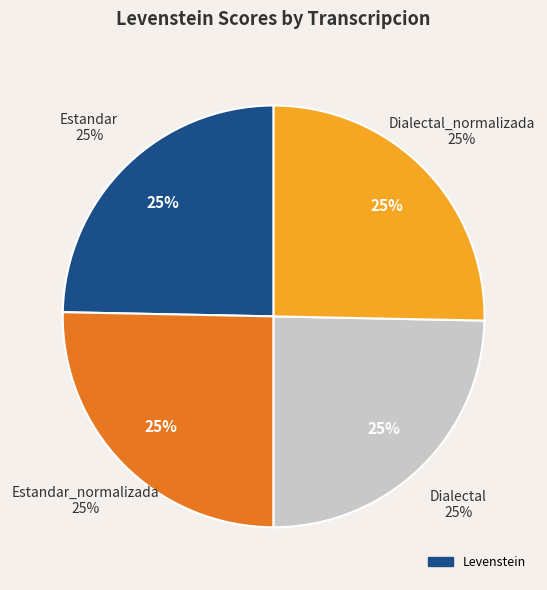

Rank the categories by value from lowest to highest.

Estandar, Dialectal, Estandar_normalizada, Dialectal_normalizada